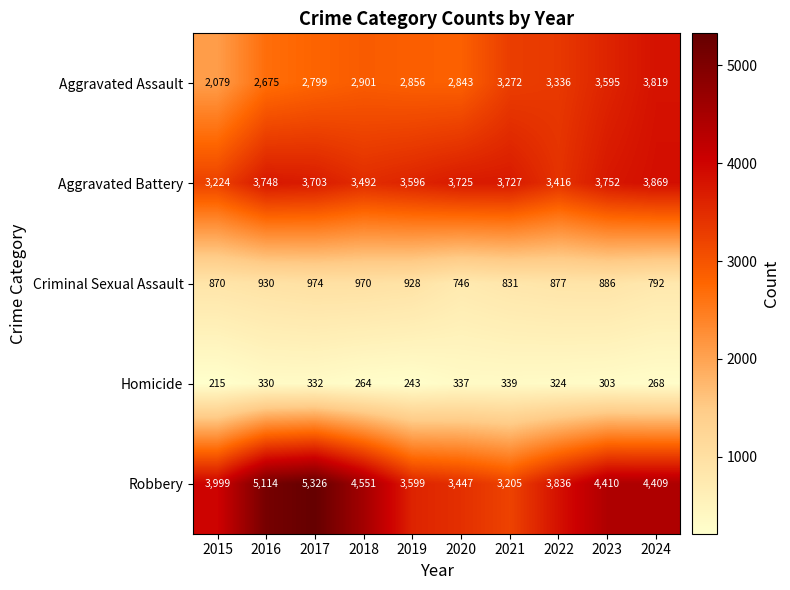

How many categories are shown in the chart?

10